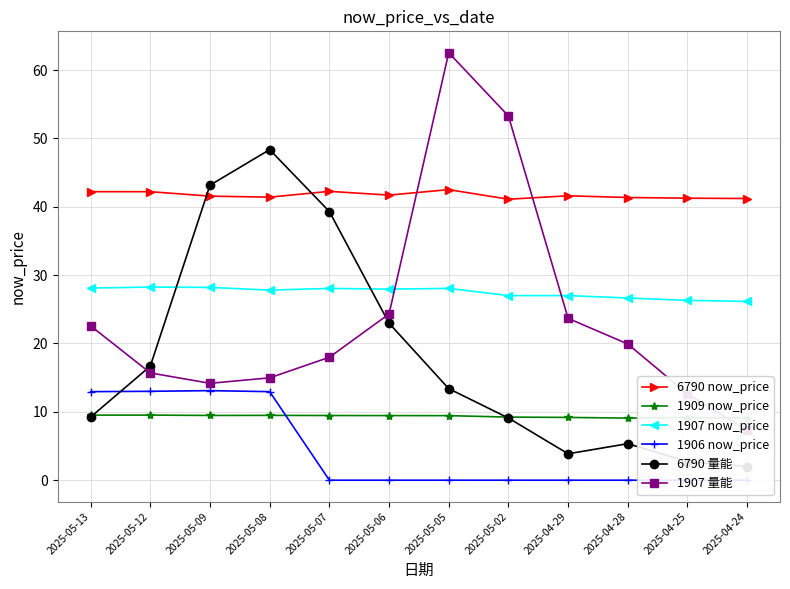

True or false: 1906 now_price has a value of -5.0 at 2025-04-28.

False